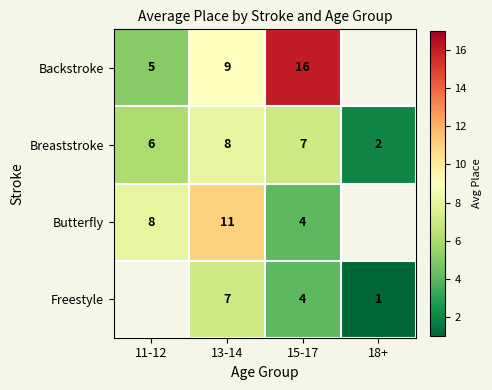

How many data points does each series have?

4